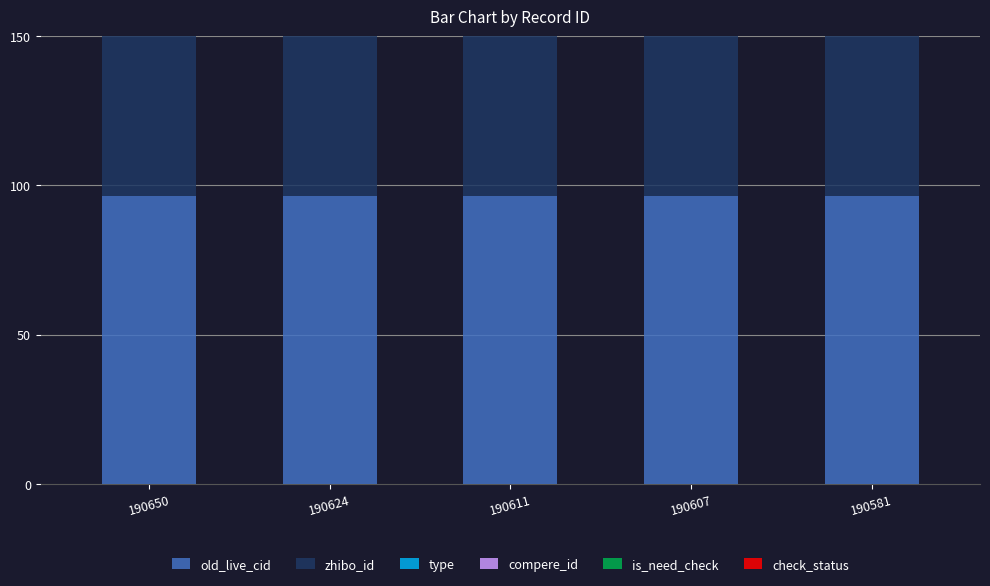

What is the spread (max minus min) of values at 190611?

96.4